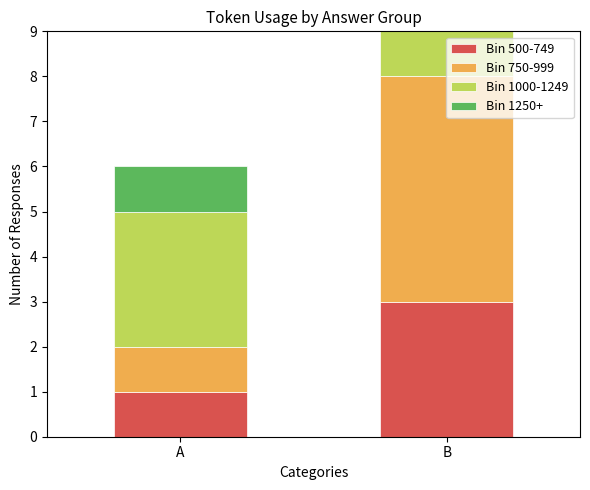

What is the highest value of the Bin 500-749 series?

3